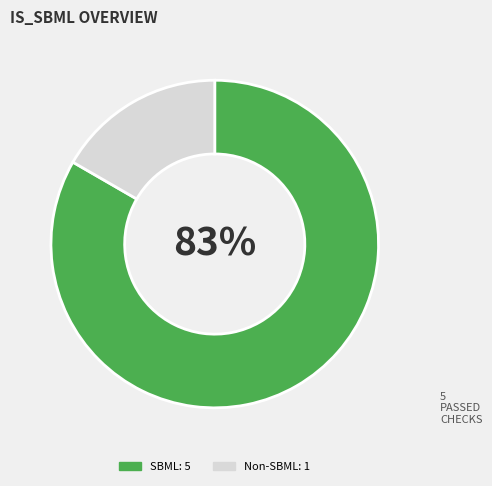

Is there a majority slice in this chart?

Yes